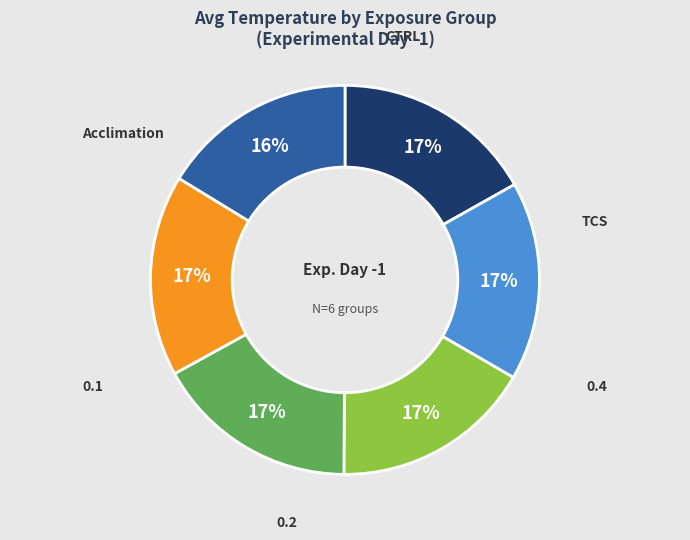

To the nearest percent, what is the difference between the largest and smallest slice percentages?

1%